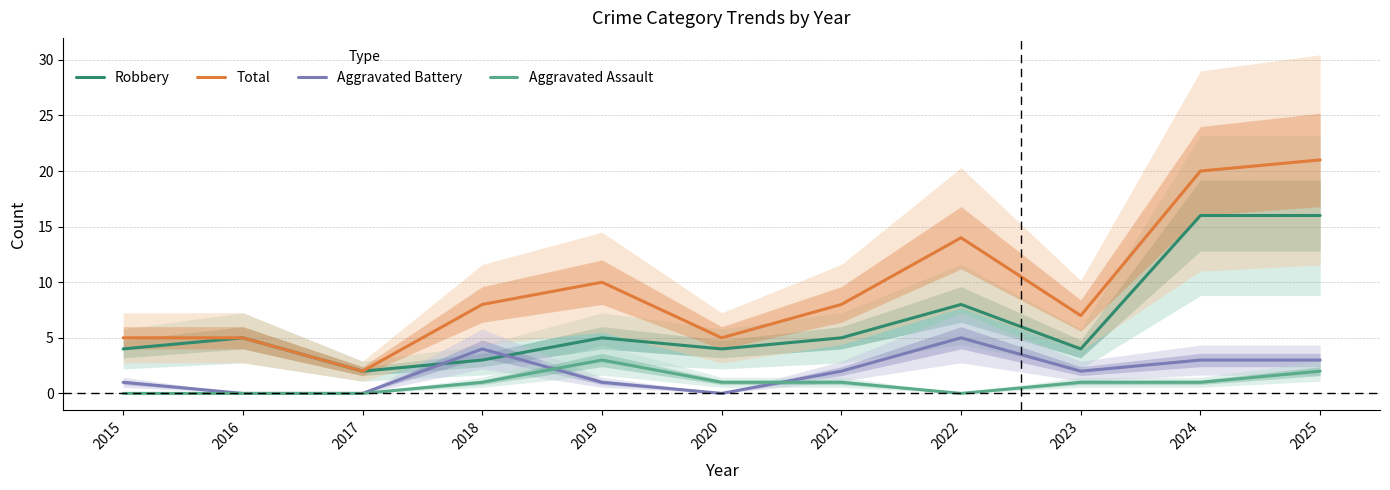

Where does the Total series first go above 8?

2019